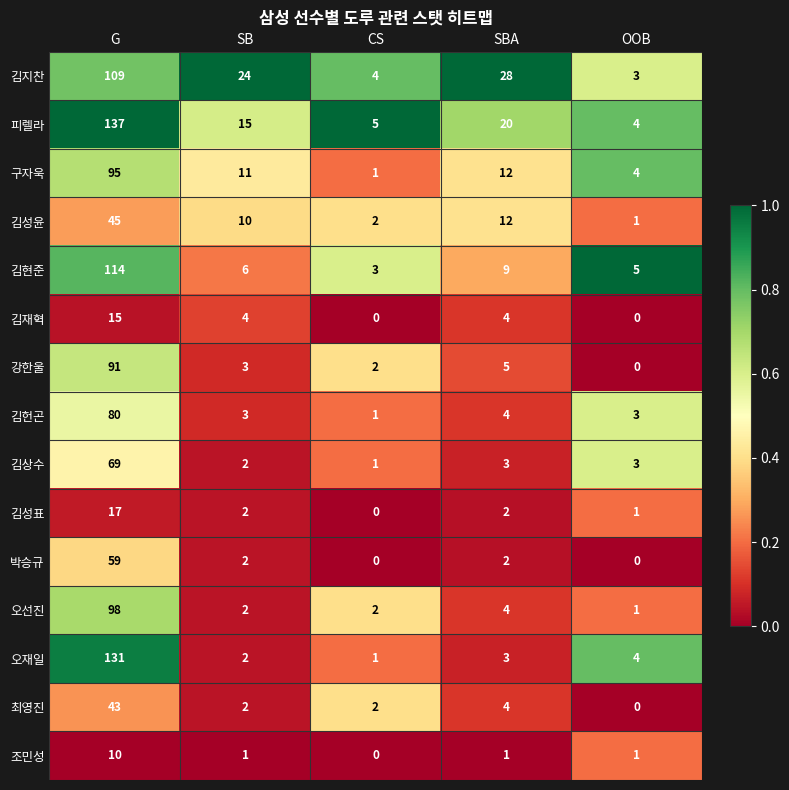

How many data points does each series have?

5